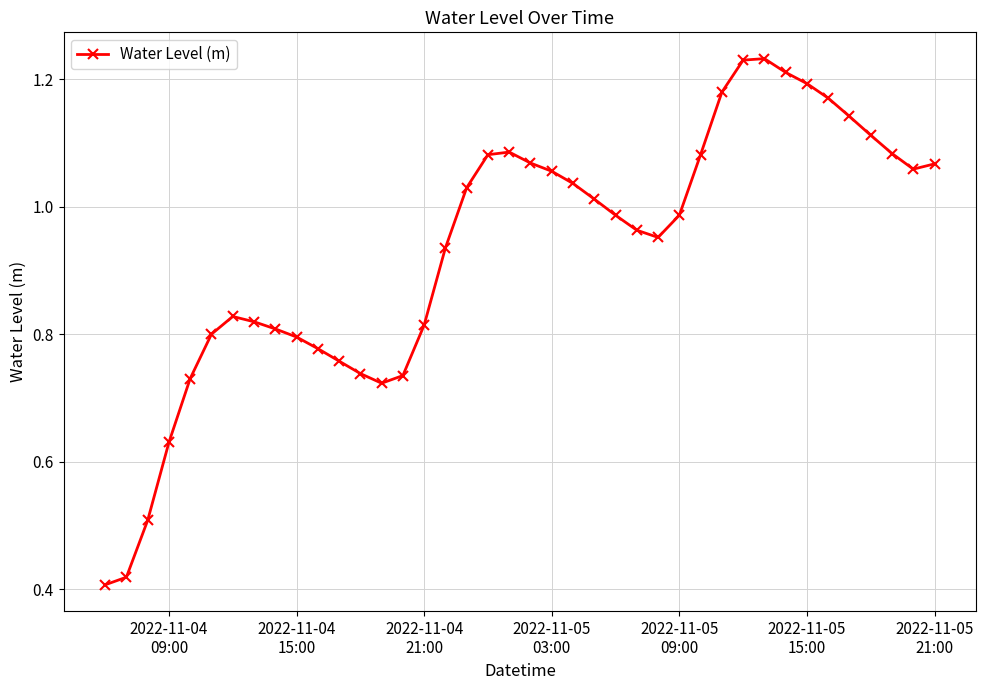

True or false: the data has more than 1 interior local peaks.

True